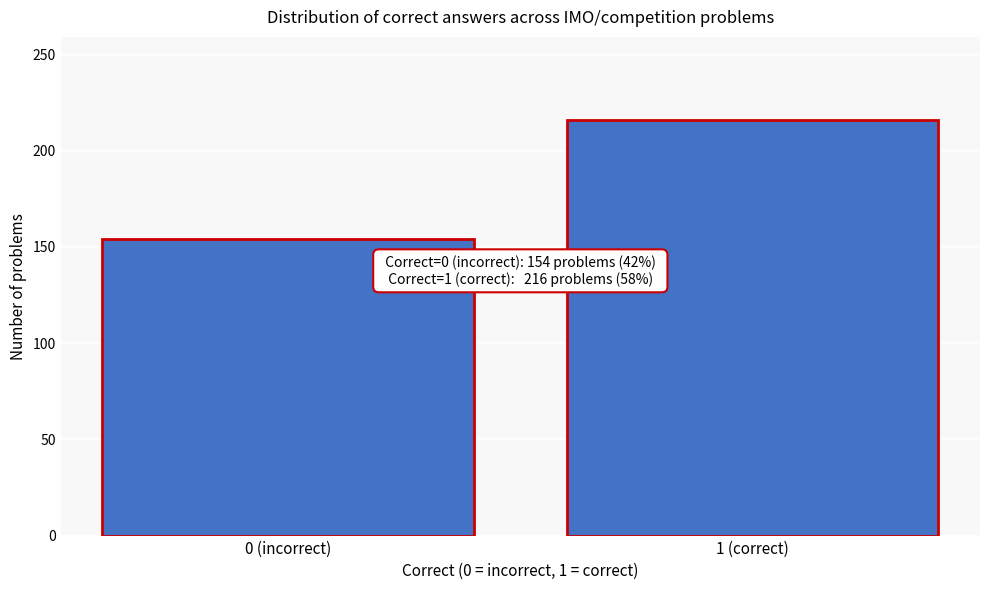

Reading left to right, list all the values displayed in this chart.

154	216